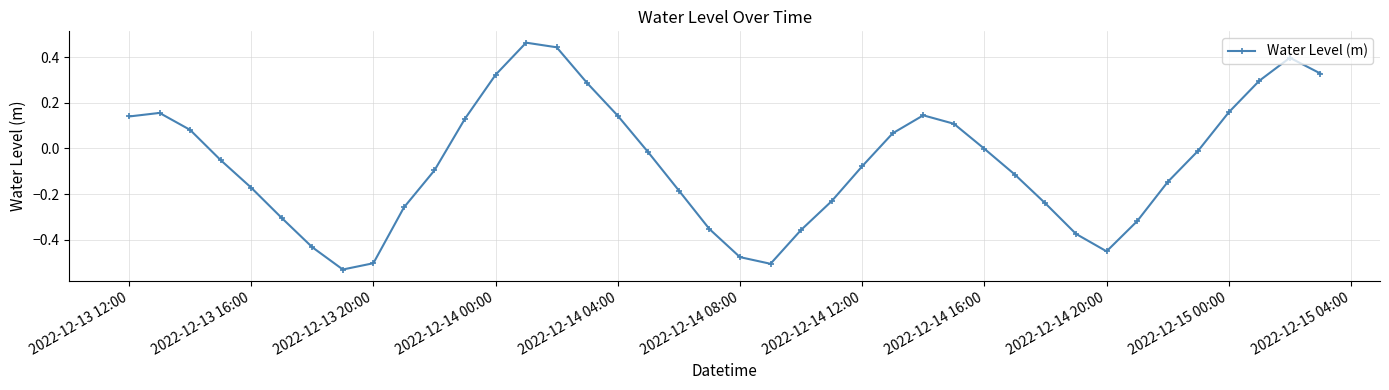

What is the difference between the second highest and second lowest values?

0.9